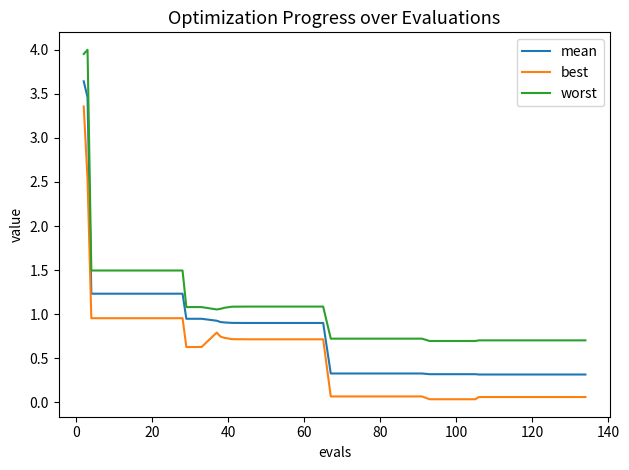

List the series in order of their overall mean, lowest first.

best, mean, worst